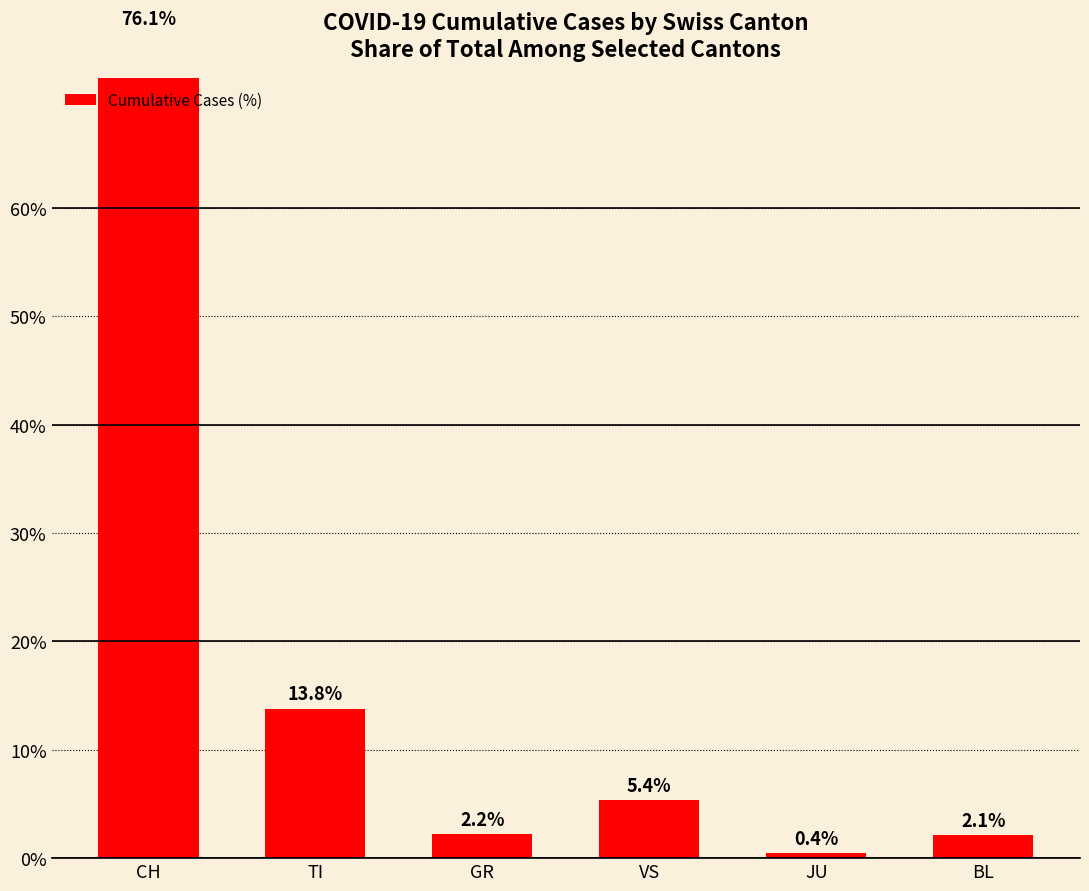

List the labels in order of value, largest first.

CH, TI, VS, GR, BL, JU